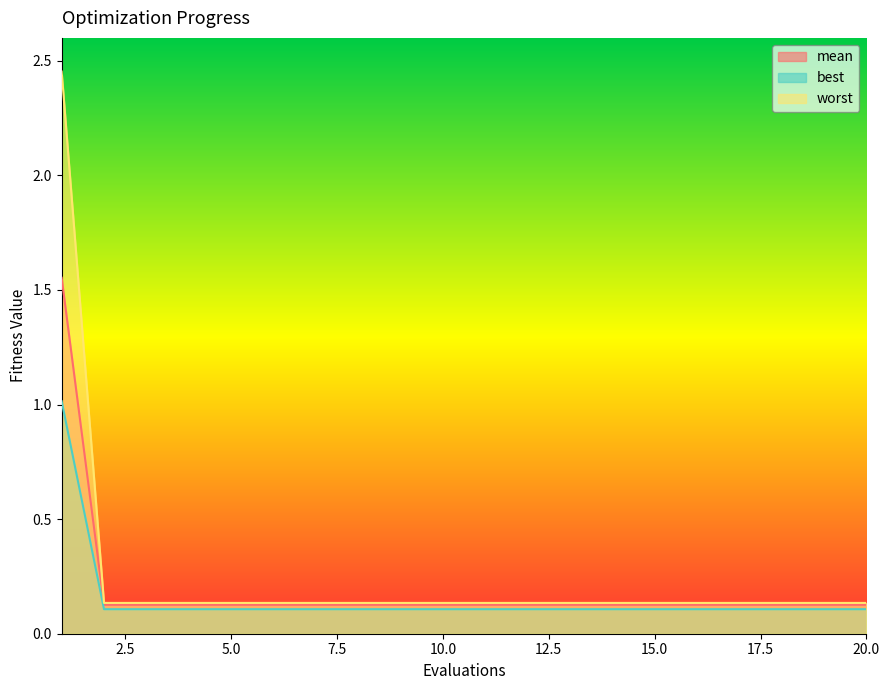

What is the value of the mean point at the 18th from the left?

0.1